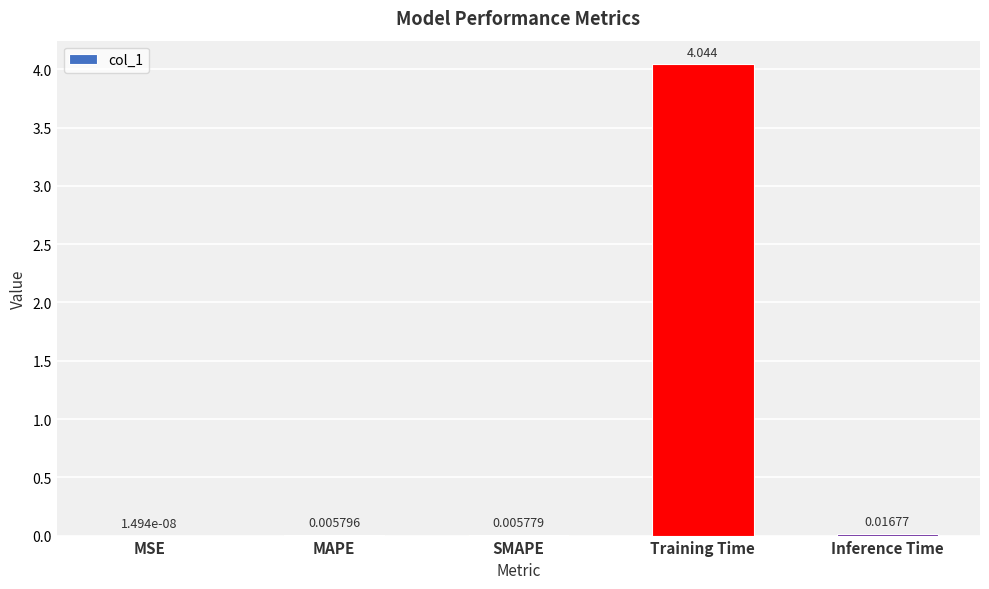

At which label is the value closest to 2?

Inference Time